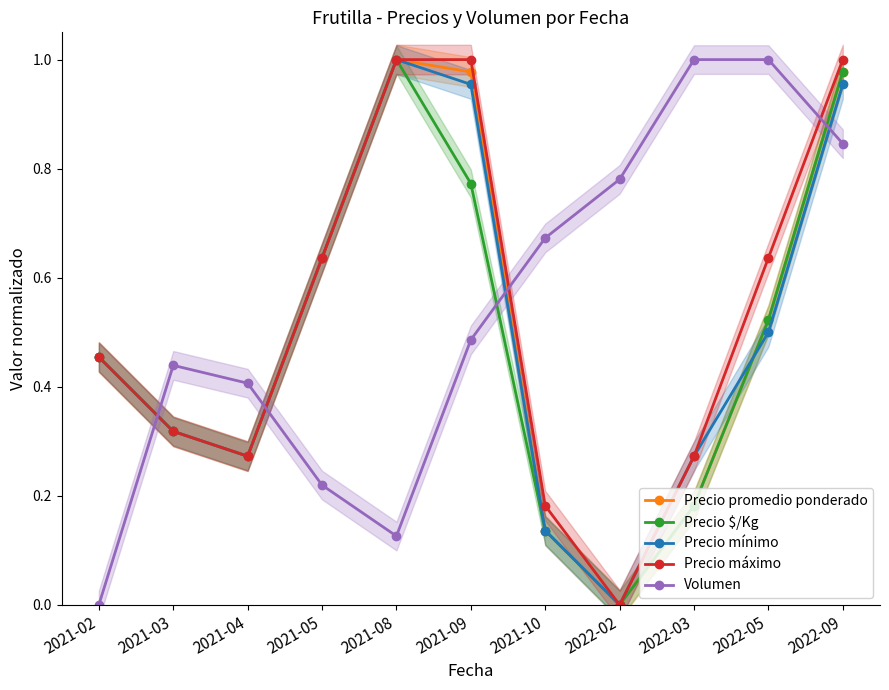

What is the sum of all Precio $/Kg values?

5.3